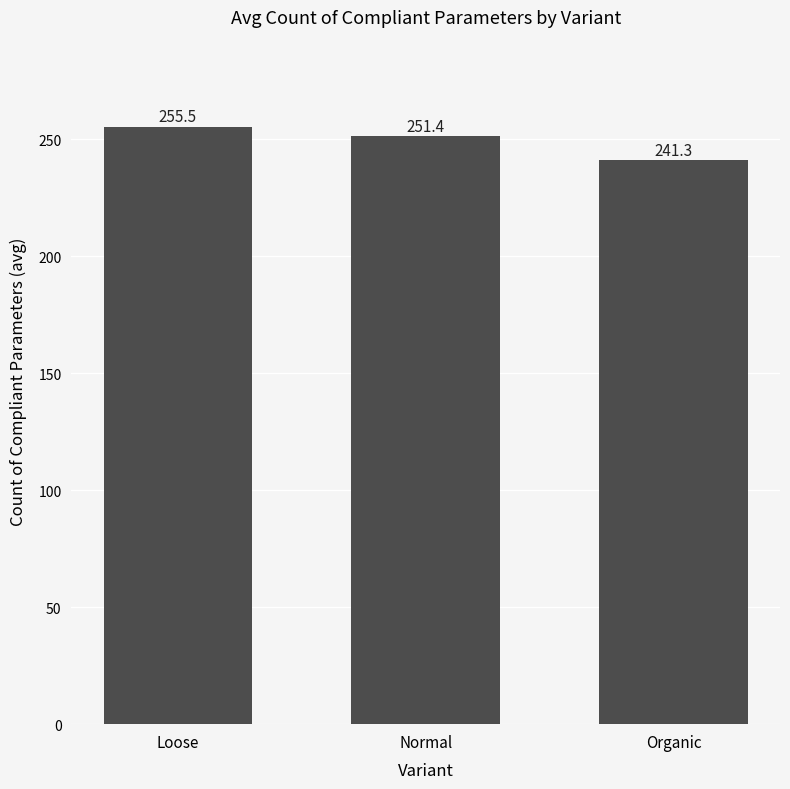

Does the chart contain any negative values?

No